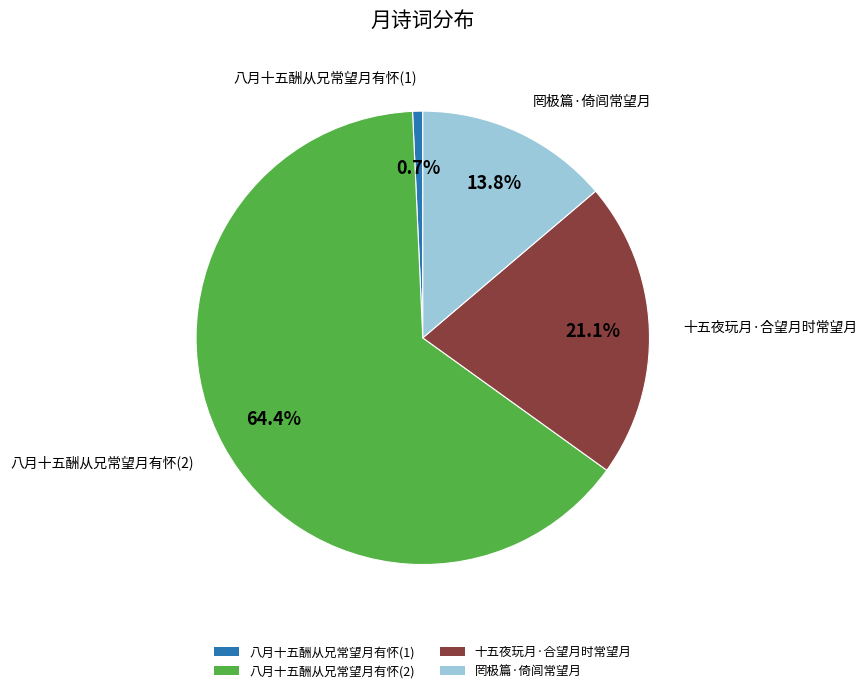

How much of the chart is everything except 八月十五酬从兄常望月有怀(1)?

99.3%